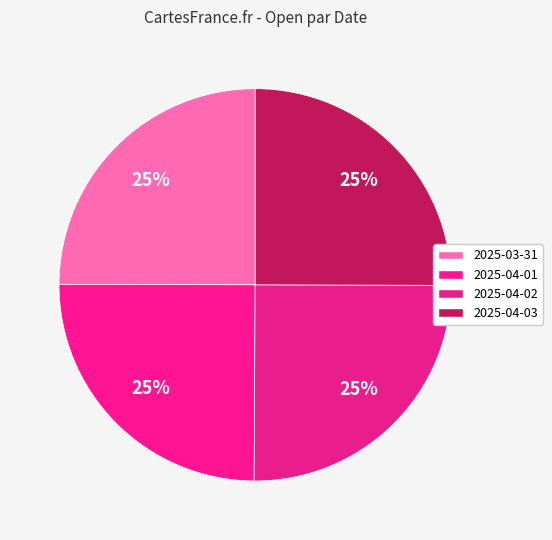

The 2025-04-03 slice represents 33% of the pie. True or false?

False